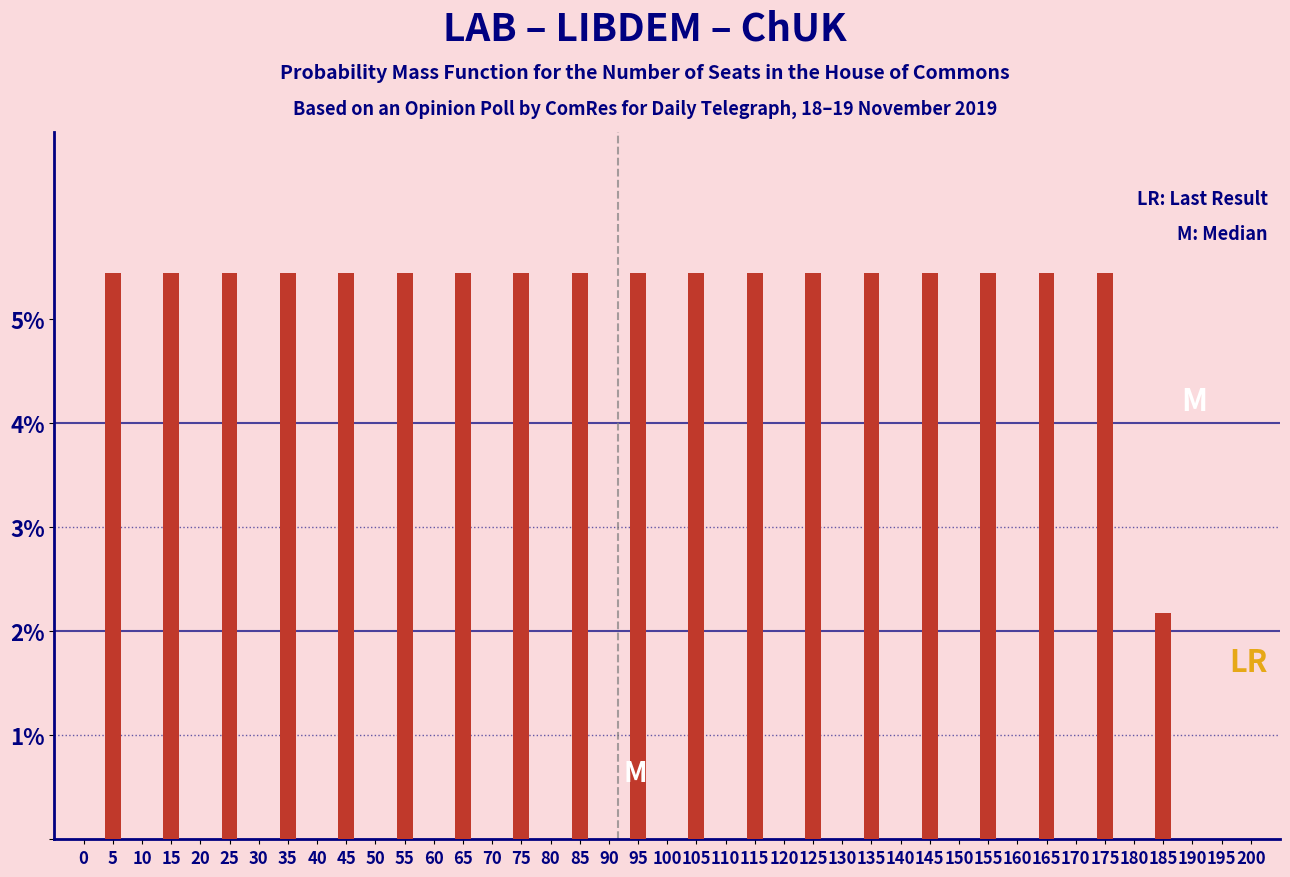

Reading right to left, what are all the values shown in this chart?

195=0.0	185=2.2	175=5.4	165=5.4	155=5.4	145=5.4	135=5.4	125=5.4	115=5.4	105=5.4	95=5.4	85=5.4	75=5.4	65=5.4	55=5.4	45=5.4	35=5.4	25=5.4	15=5.4	5=5.4